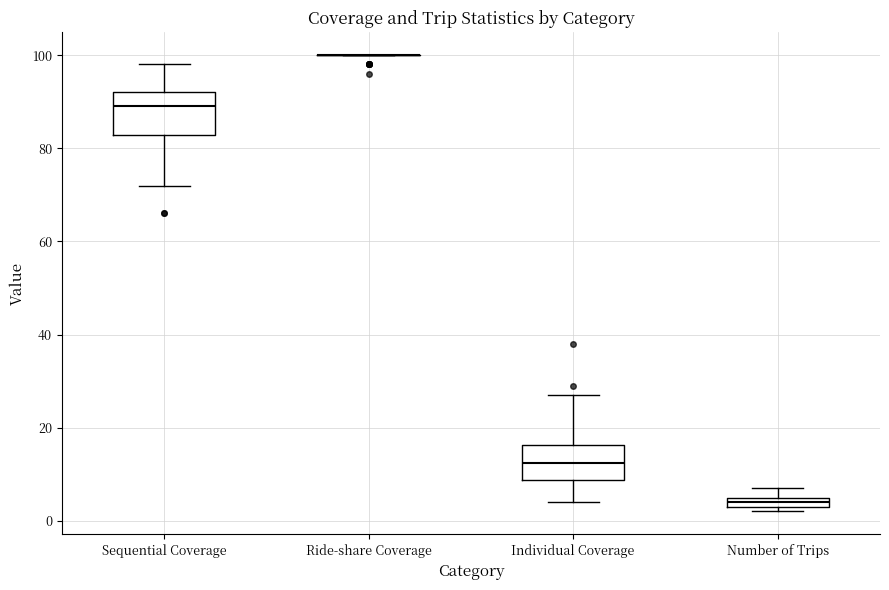

Where does the upper whisker of the box for Sequential Coverage end on the y-axis? The values are not printed on the chart, so give them approximately, as read against the axis.

98